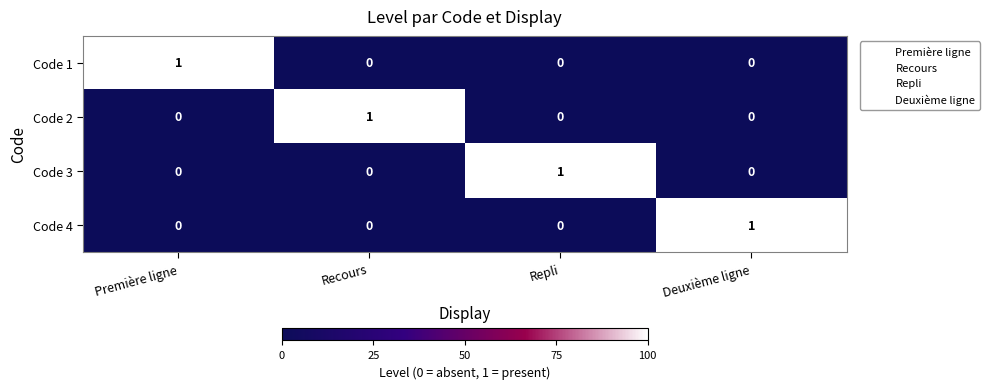

How many categories are shown in the chart?

4